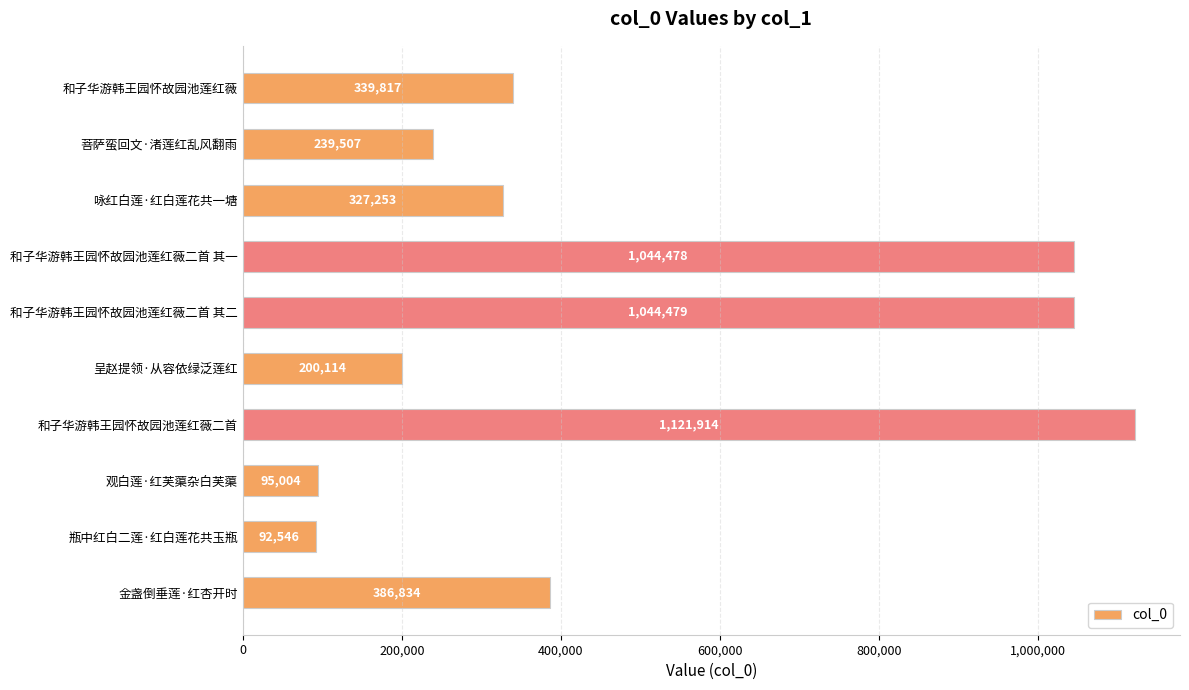

What is the smallest value displayed?

92546